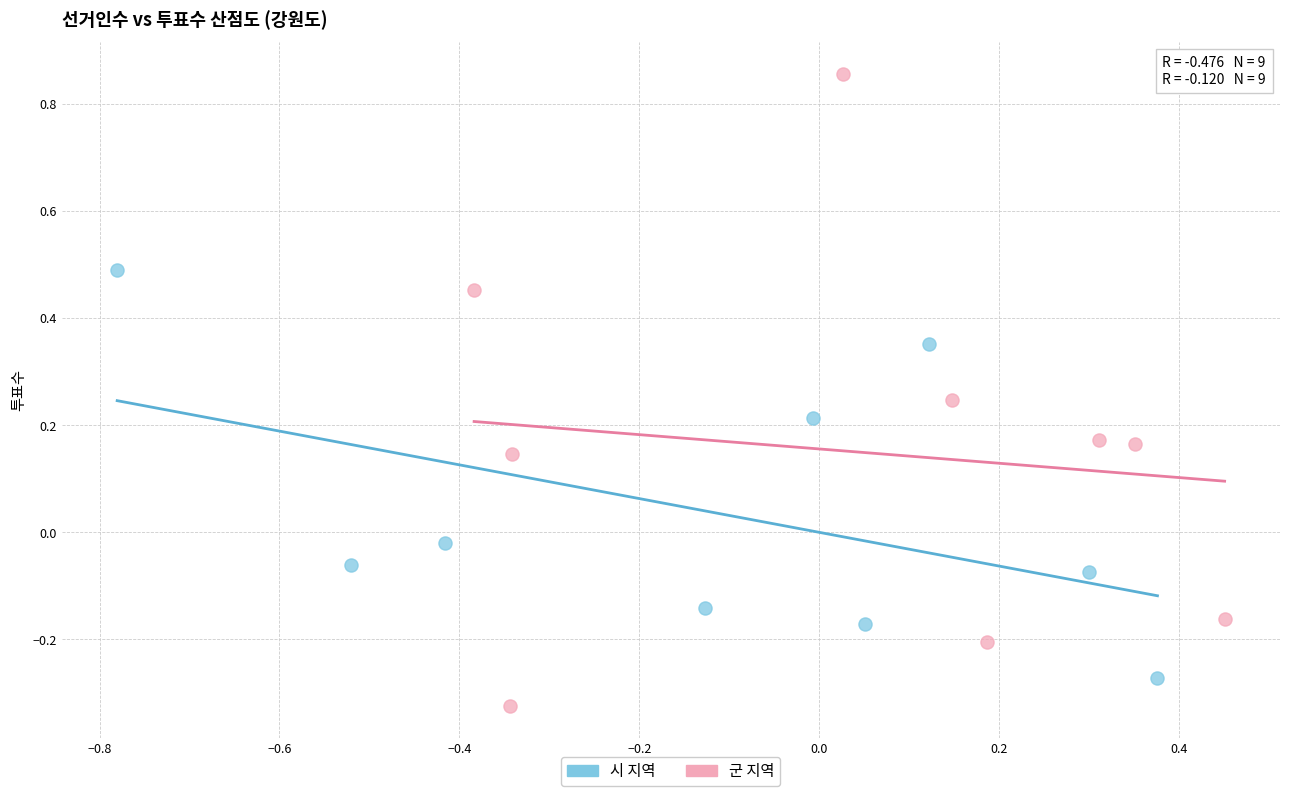

Which series reaches the minimum Y coordinate?

군 지역